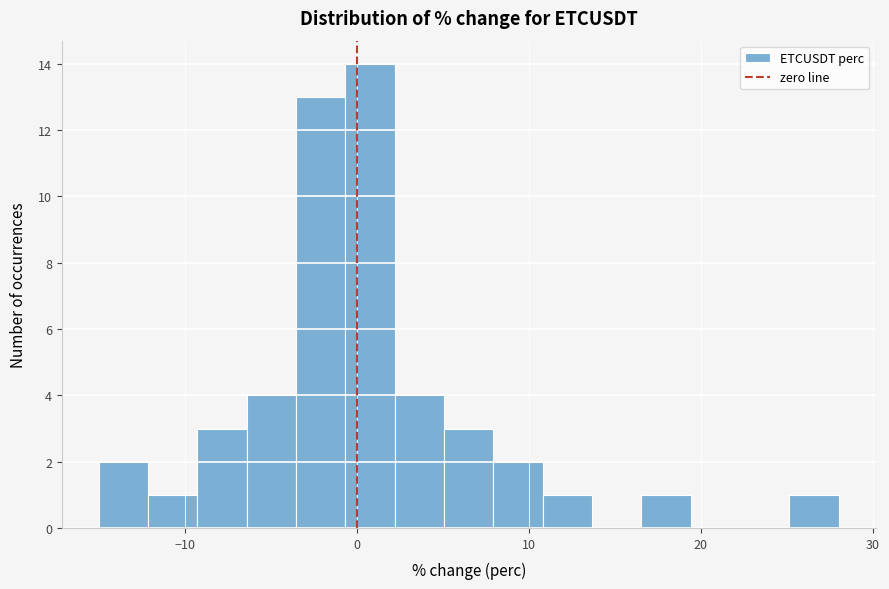

Read against the x-axis, roughly where is the centre of the tallest bar?

1